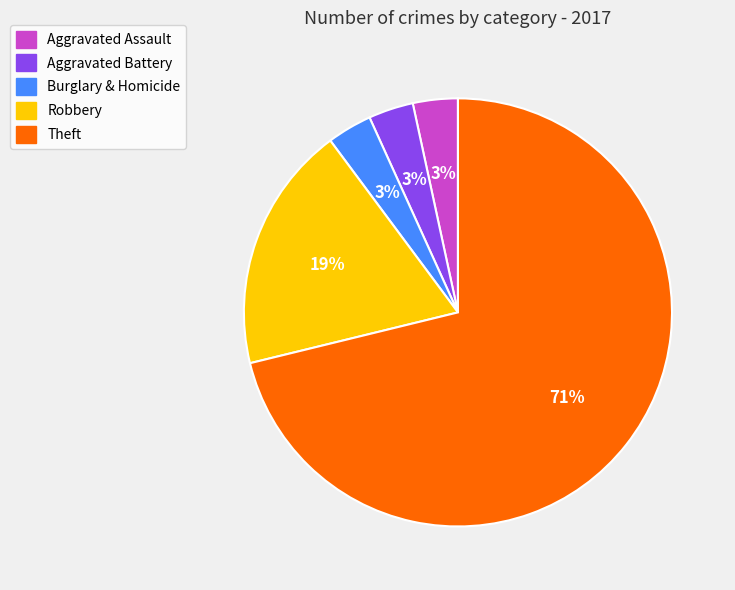

Does any single category account for the majority?

Yes